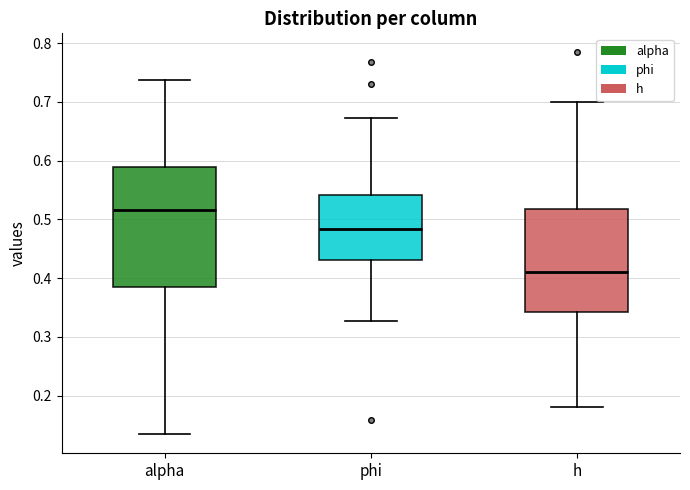

Where does the median line of the box for alpha sit on the y-axis? The values are not printed on the chart, so give them approximately, as read against the axis.

0.52